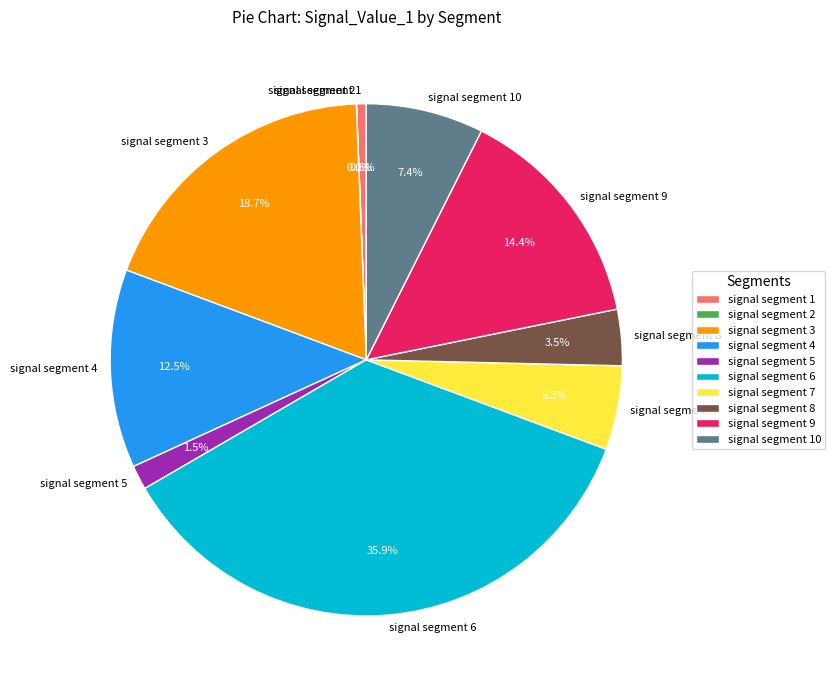

Is there a majority slice in this chart?

No